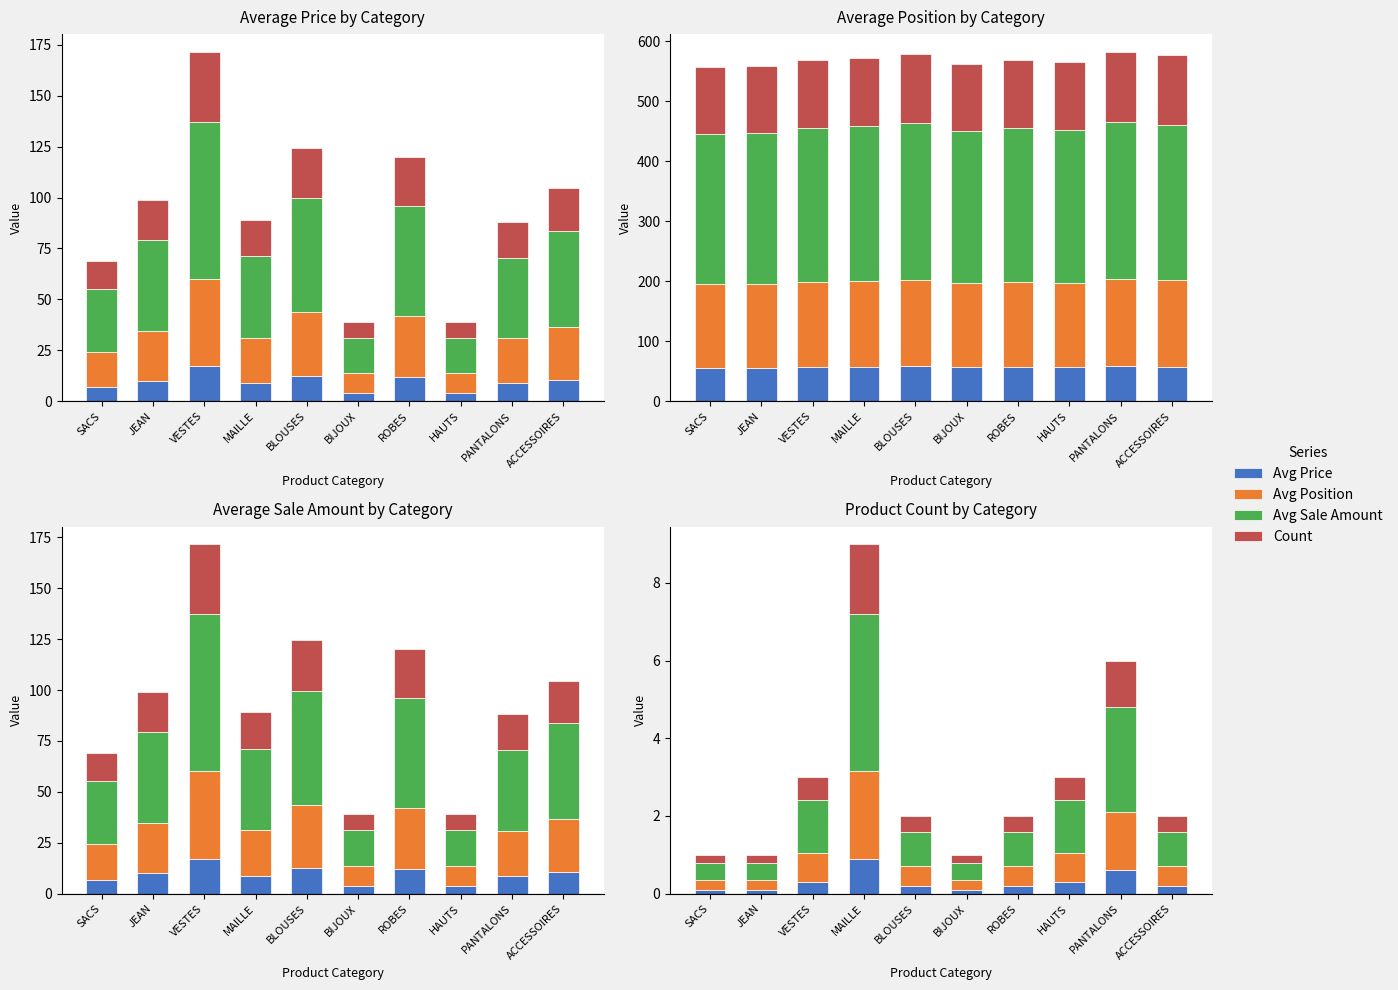

What is the average value of the Count series?

0.6